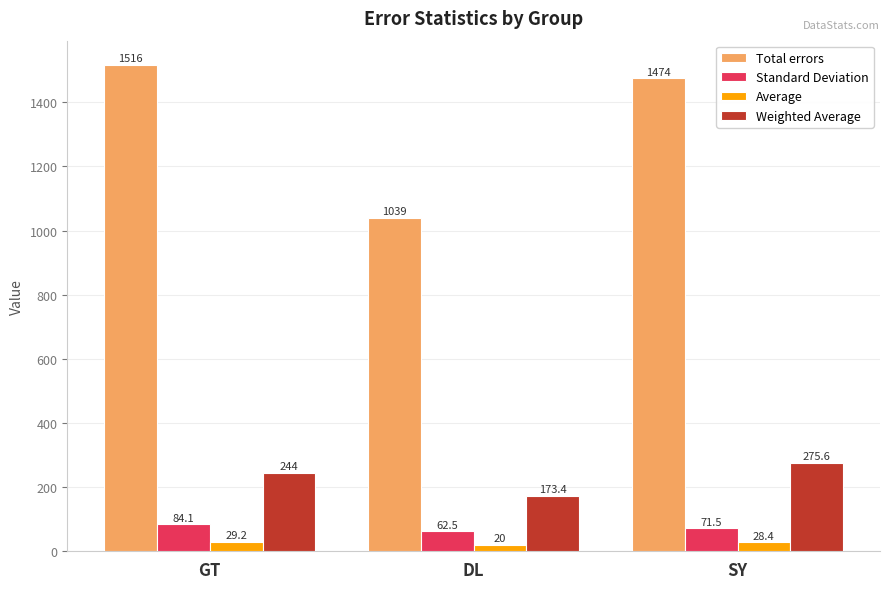

Which series has the largest total across all categories?

Total errors